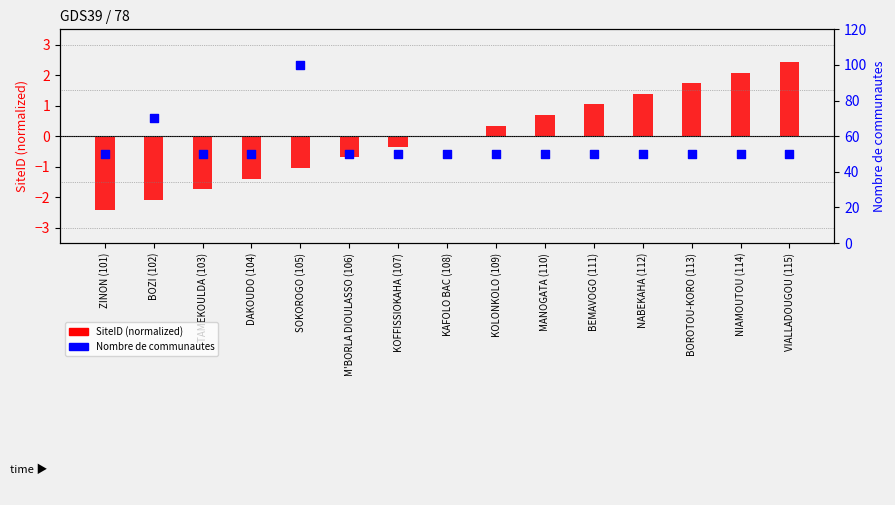

Which series has the largest Y range (max minus min)?

Nombre de communautes